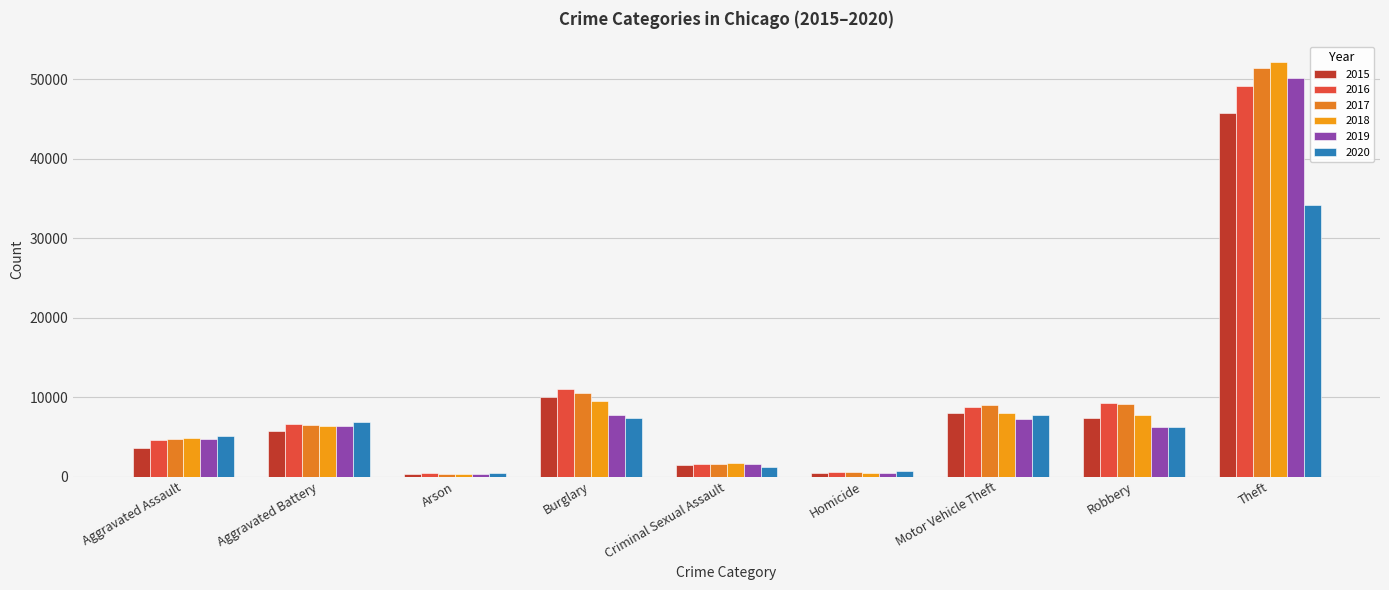

How many bars are there in total?

54